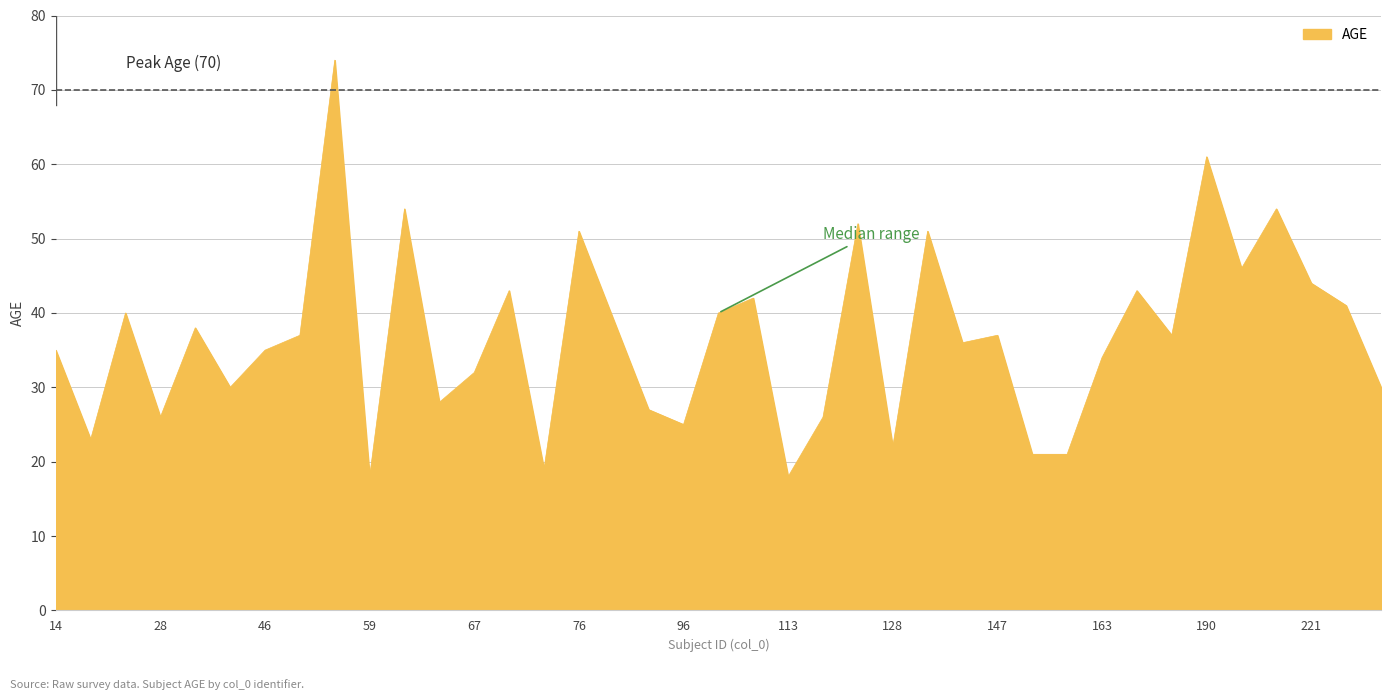

What is the greatest value displayed?

74